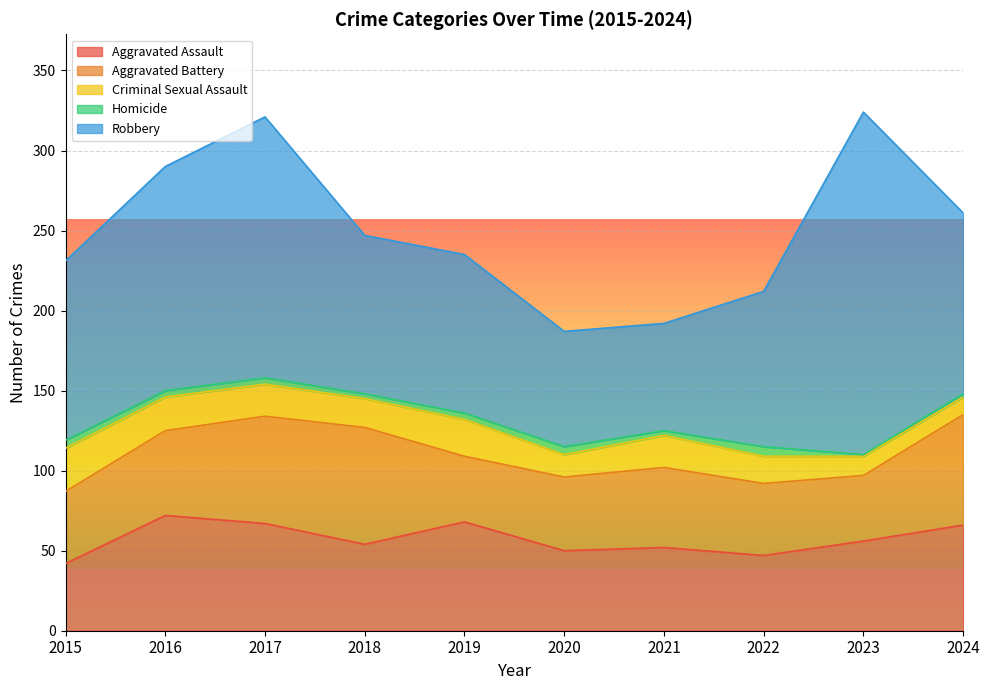

How many values in the Aggravated Battery series are below 50?

5